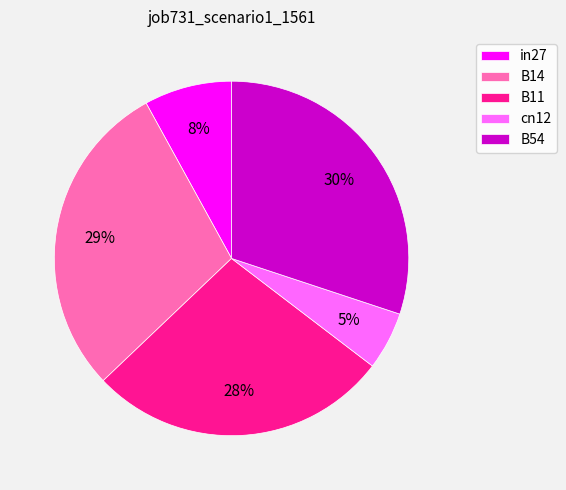

Count the number of slices in the pie.

5